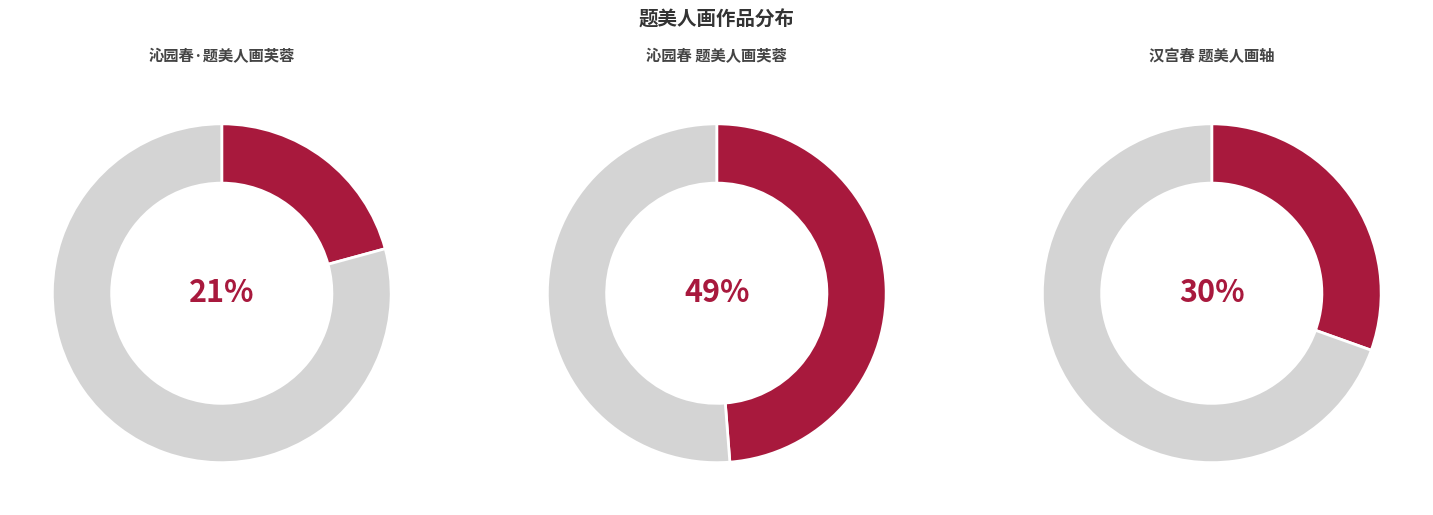

To the nearest percent, what is the difference between the largest and smallest slice percentages?

28%